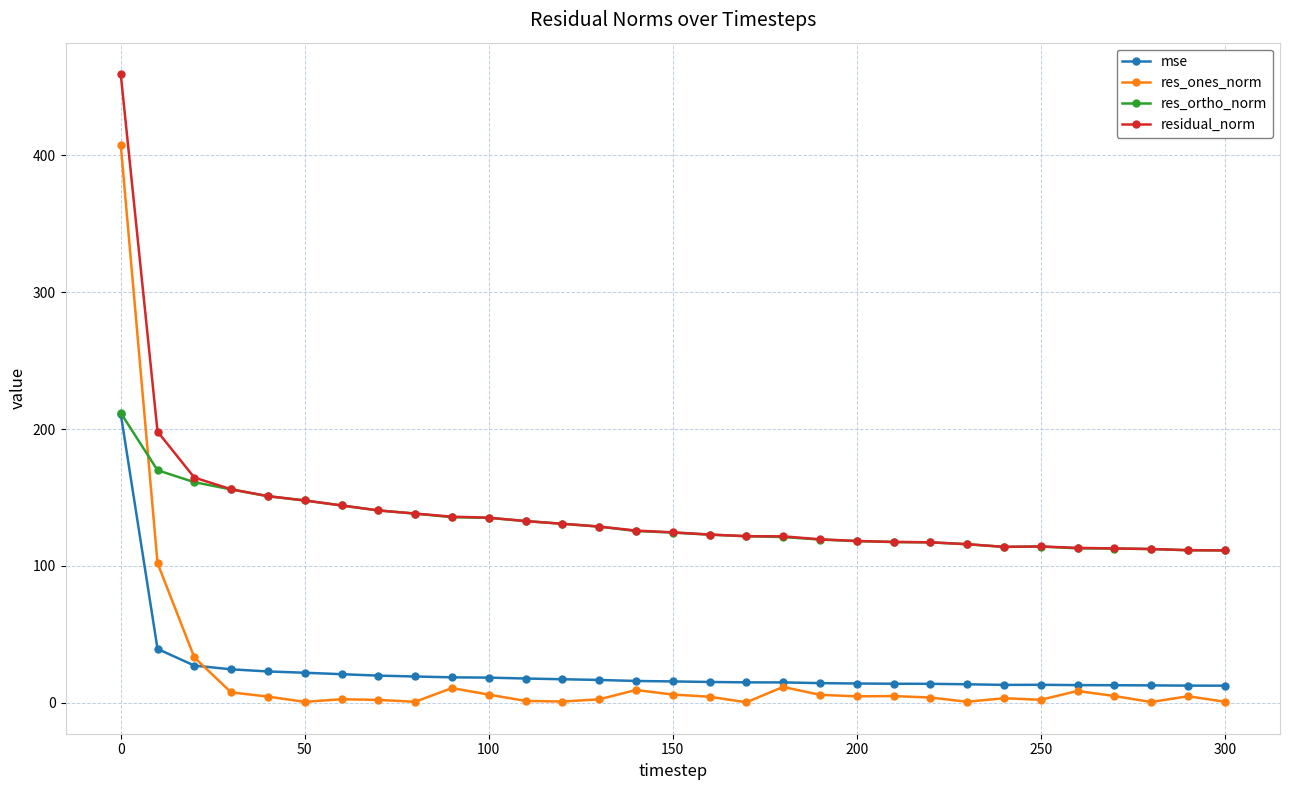

What is the value of the res_ortho_norm point at the 26th from the left?

114.1